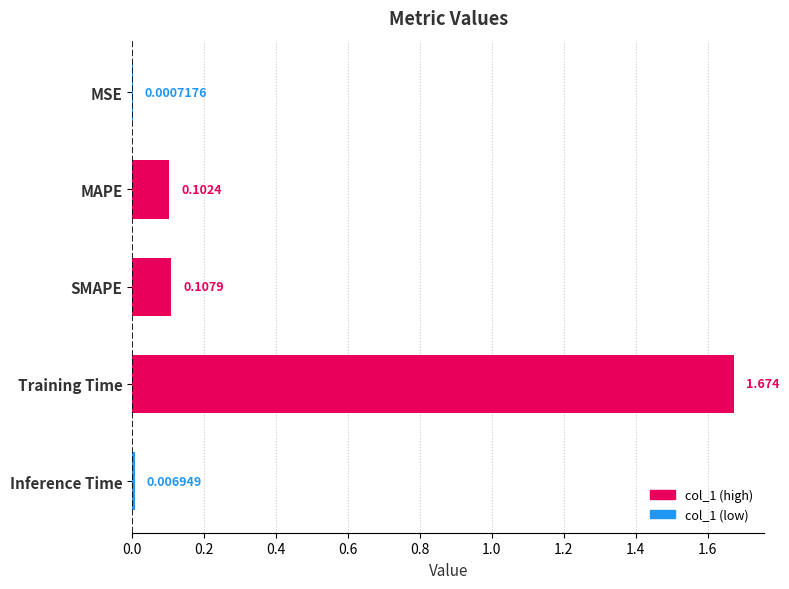

Which category has the highest value across all series?

Training Time